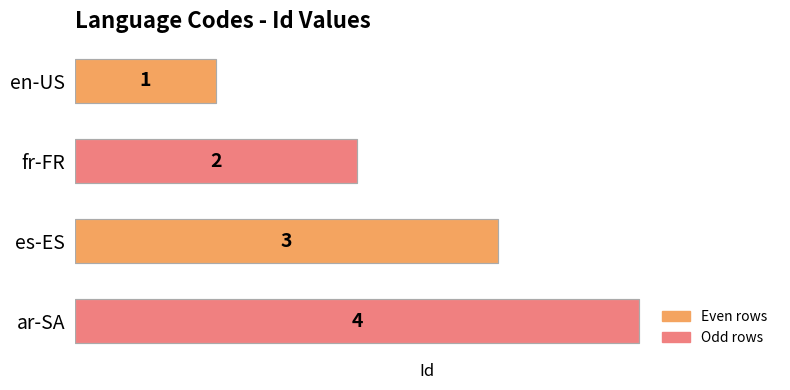

What is the change in value from es-ES to ar-SA?

+1